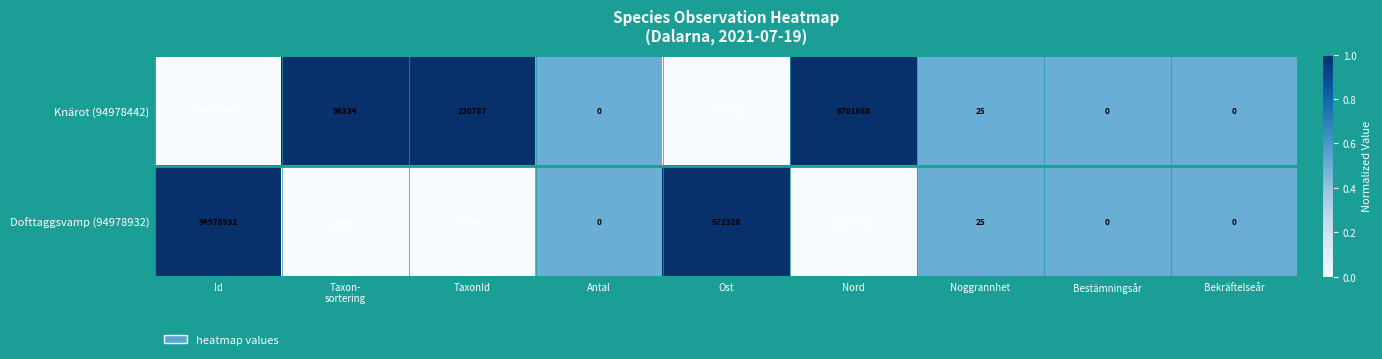

Reading left to right, what are all the values shown in this chart?

Knärot (94978442): 94978442	96334	220787	0	572297	6701668	25	0	0
Dofttaggsvamp (94978932): 94978932	90671	4368	0	572328	6701580	25	0	0